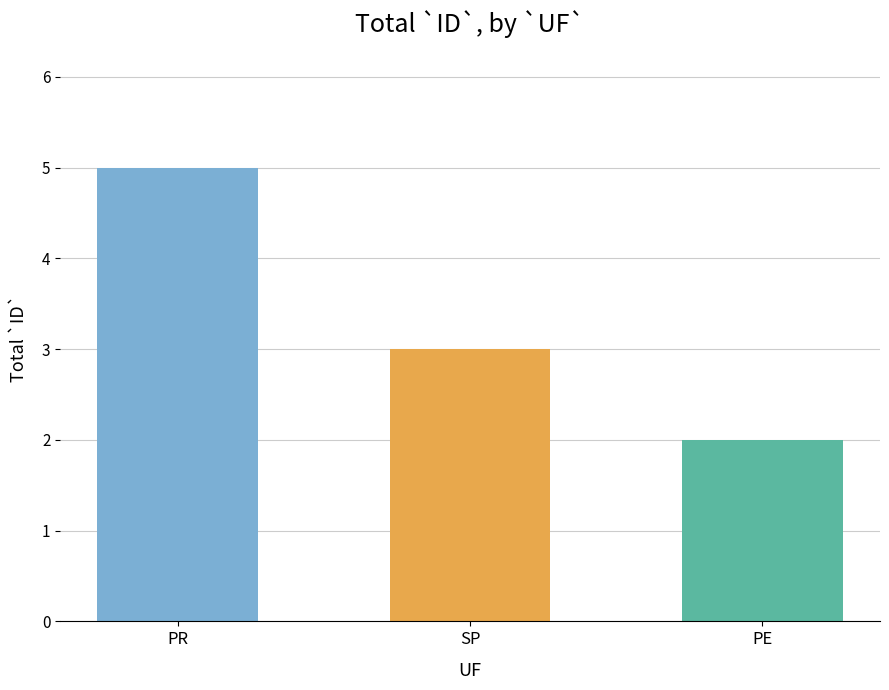

What is the minimum value shown in the chart?

2